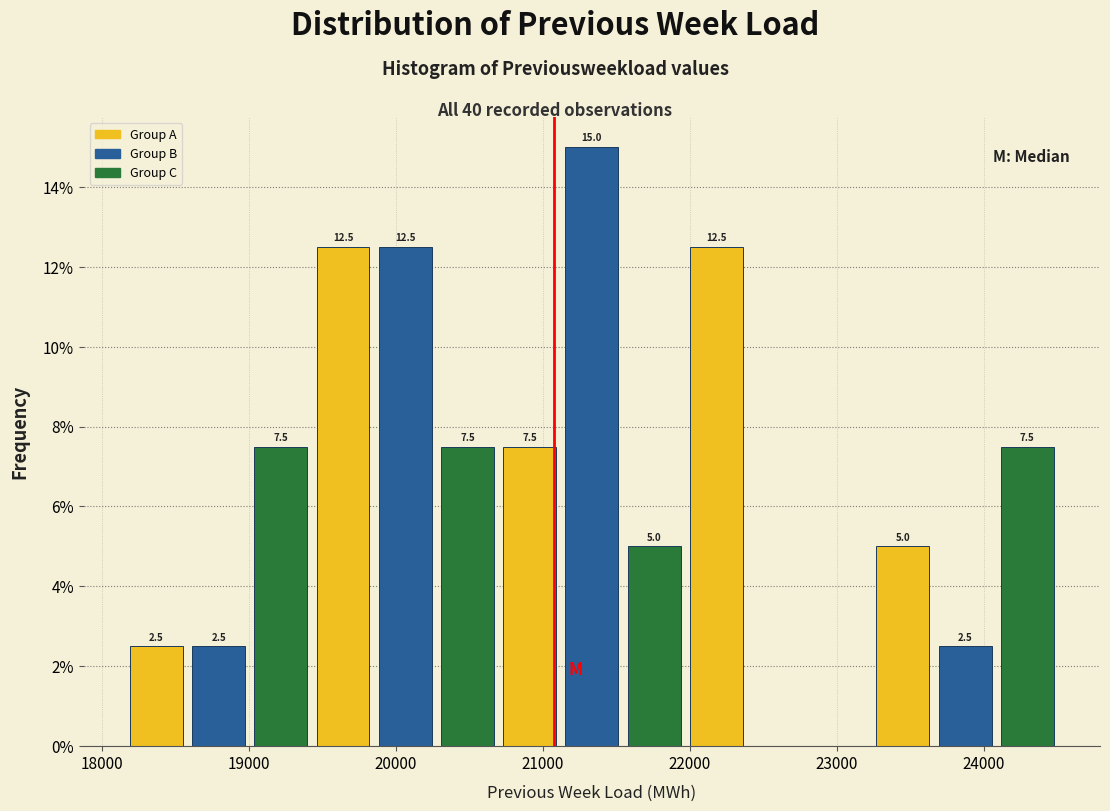

Which range on the x-axis has the tallest bar?

21100 to 21500